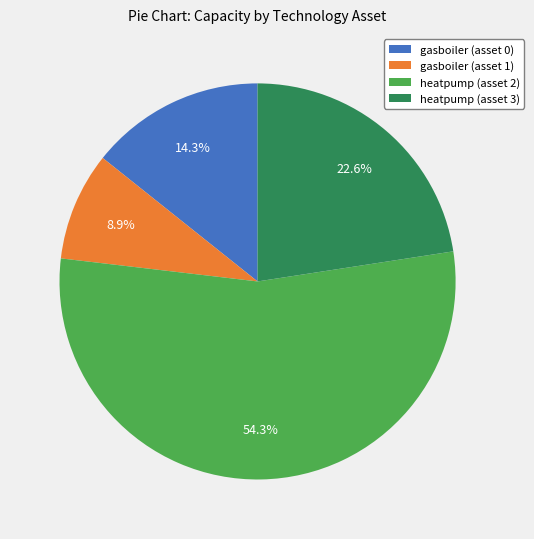

To the nearest percent, what is the combined percentage of gasboiler (asset 1) and heatpump (asset 2)?

63%